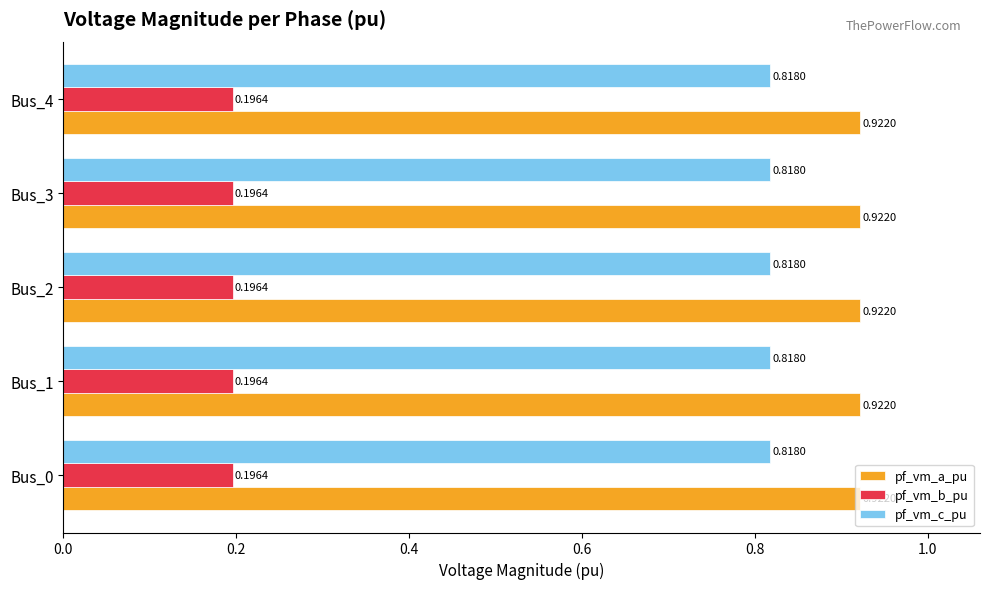

What is the sum of the pf_vm_a_pu values at Bus_1 and Bus_3?

1.8